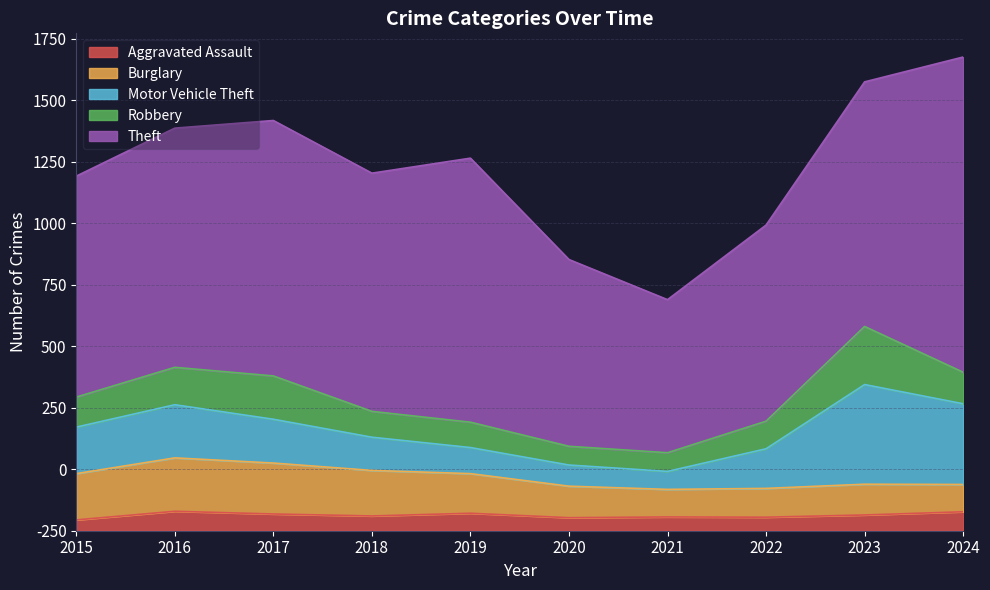

How many values in the Motor Vehicle Theft series exceed 178?

4